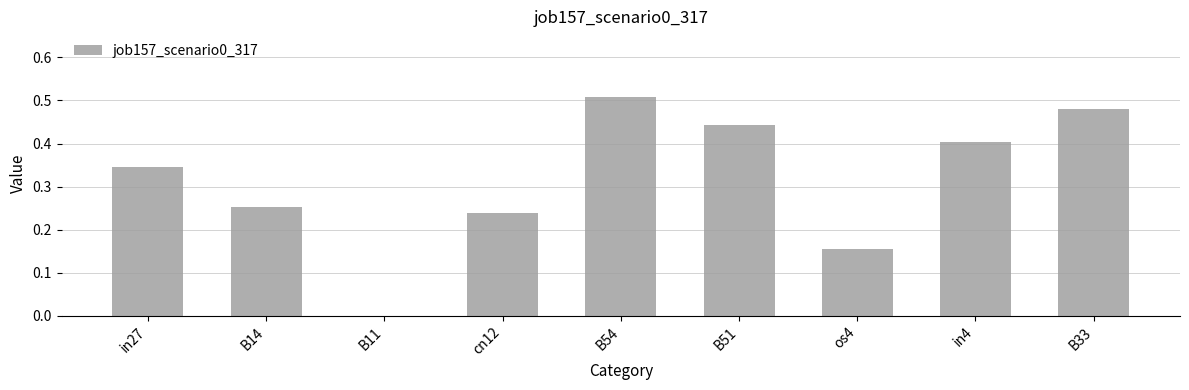

Between B14 and os4, which is larger?

B14